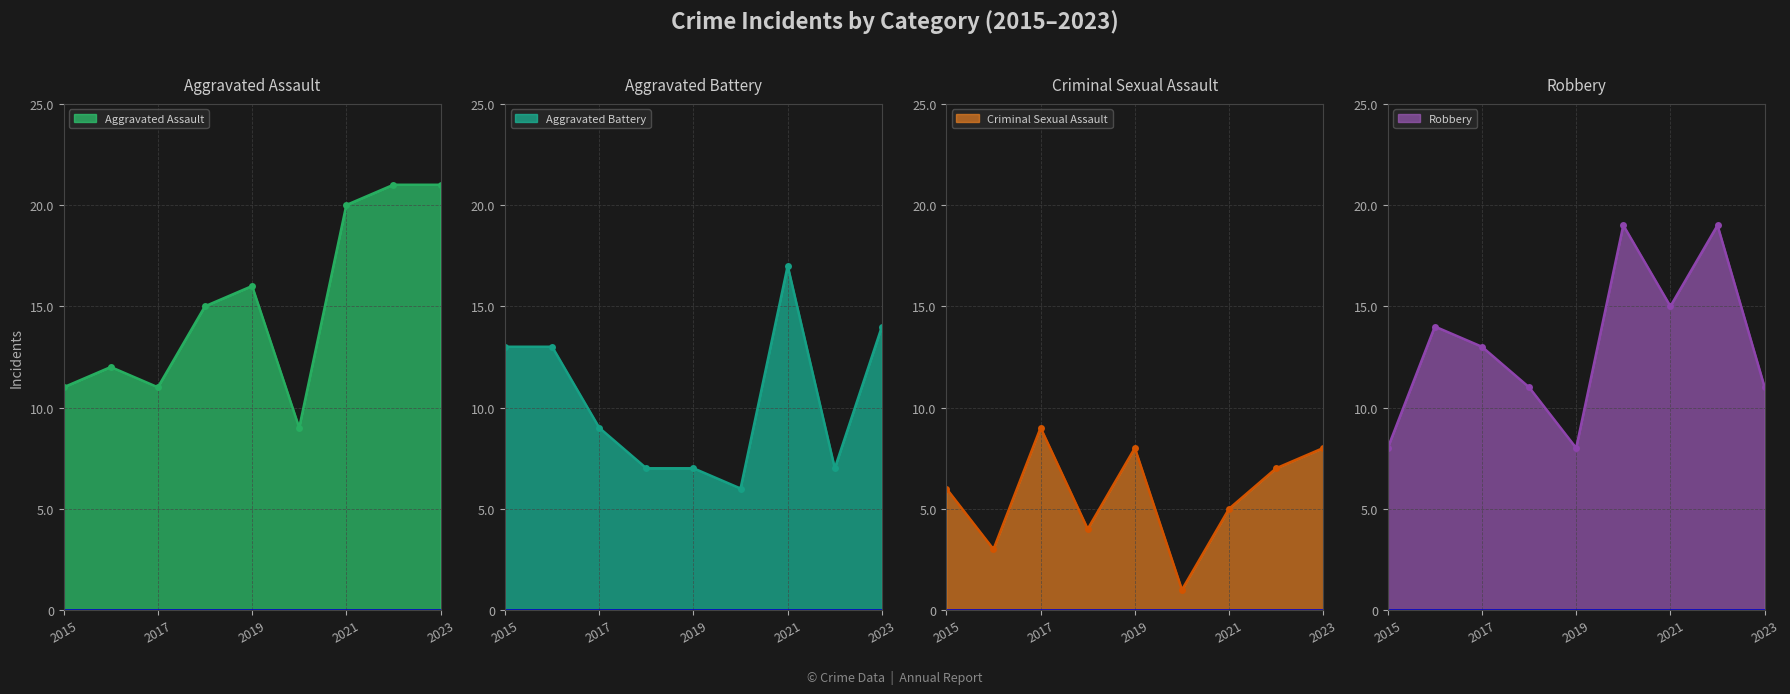

Read the Aggravated Assault value at 2023, to the nearest 10.

20